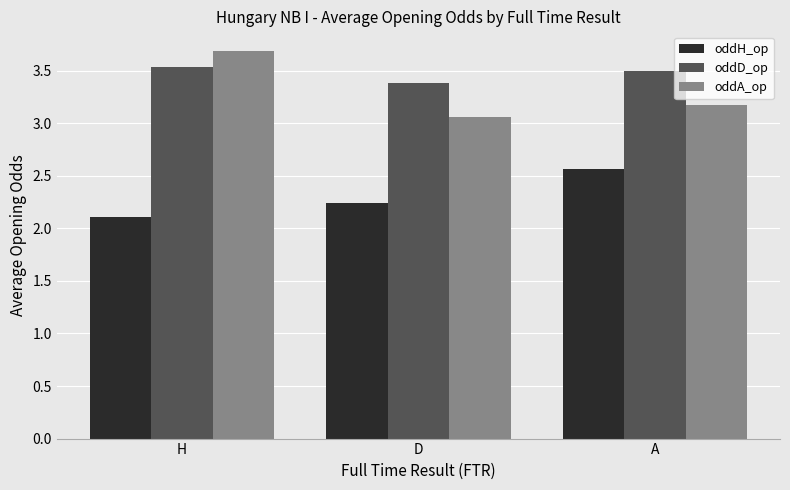

At H, list the series in order from largest to smallest.

oddA_op, oddD_op, oddH_op